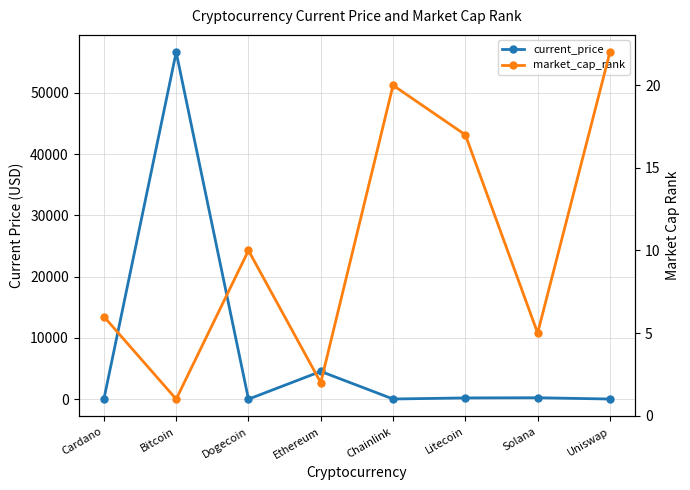

List the series in order of their overall mean, lowest first.

market_cap_rank, current_price